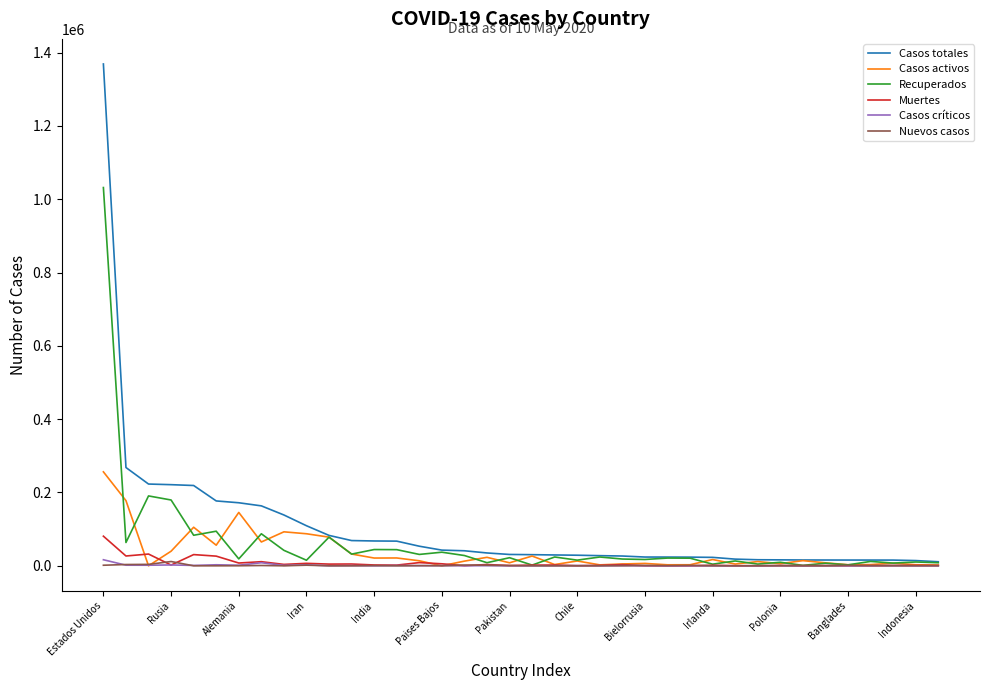

What is the greatest value displayed?

1369157